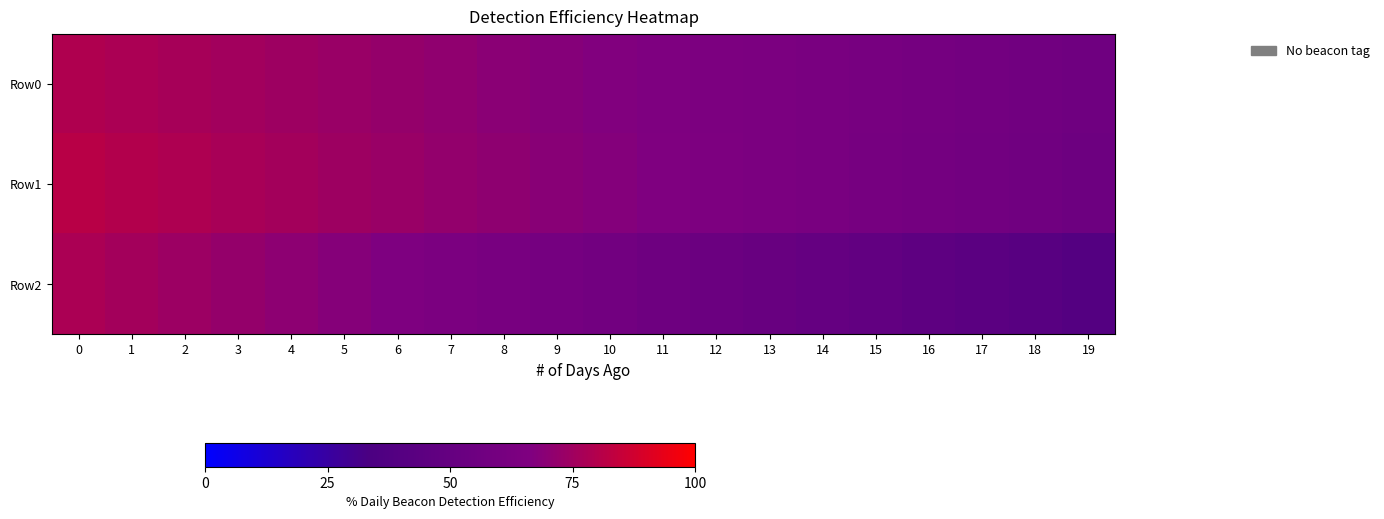

Reading right to left, what are all the values shown in this chart?

Row0: 19=56.2	18=57.4	17=58.6	16=59.8	15=61.0	14=62.2	13=63.5	12=64.7	11=65.9	10=67.1	9=68.3	8=69.5	7=70.7	6=71.9	5=73.1	4=74.4	3=75.6	2=76.8	1=78.0	0=79.2
Row1: 19=55.4	18=56.7	17=58.1	16=59.5	15=60.8	14=62.2	13=63.6	12=65.0	11=66.3	10=67.7	9=69.1	8=70.5	7=71.8	6=73.2	5=74.6	4=75.9	3=77.3	2=78.7	1=80.1	0=81.4
Row2: 19=39.6	18=41.6	17=43.7	16=45.7	15=47.7	14=49.7	13=51.8	12=53.8	11=55.8	10=57.8	9=59.9	8=61.9	7=63.9	6=65.9	5=68.0	4=70.0	3=72.0	2=74.0	1=76.1	0=78.1